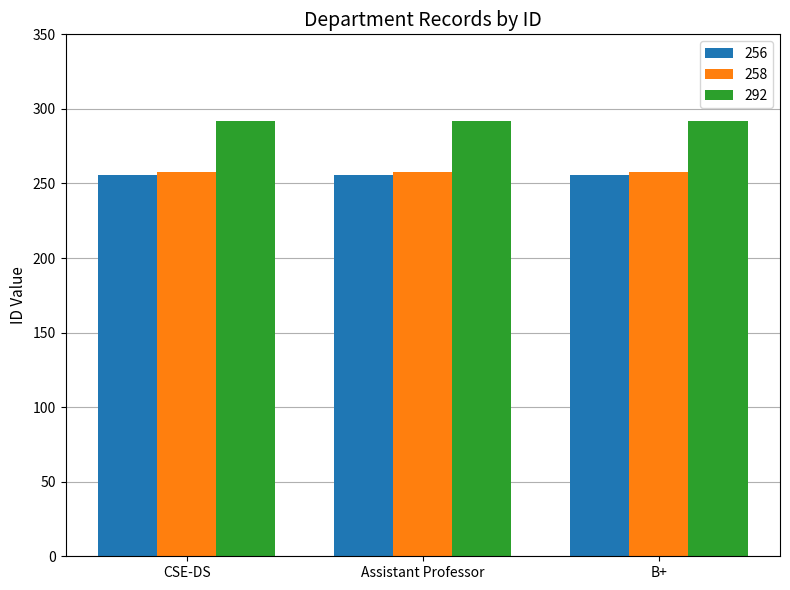

Is it true that 256 equals 57 at Assistant Professor?

False